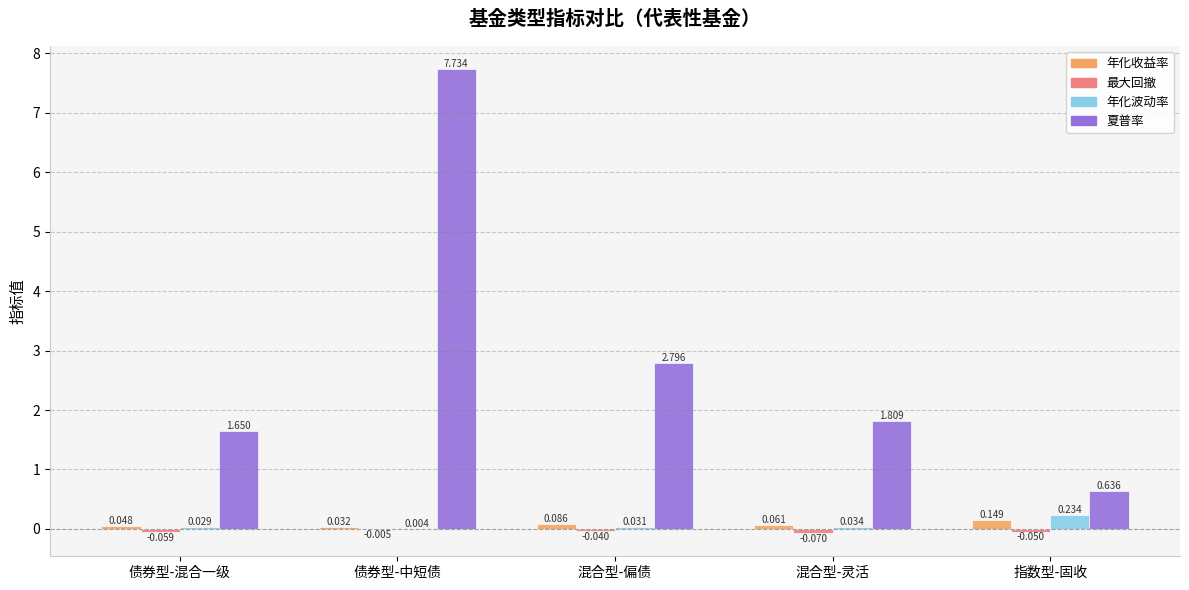

Which series has the largest total across all categories?

夏普率